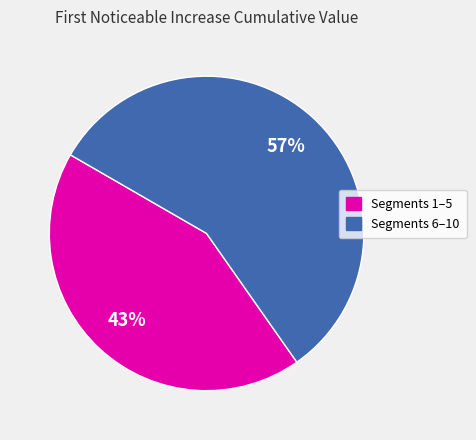

Is there any slice that represents more than half of the pie?

Yes